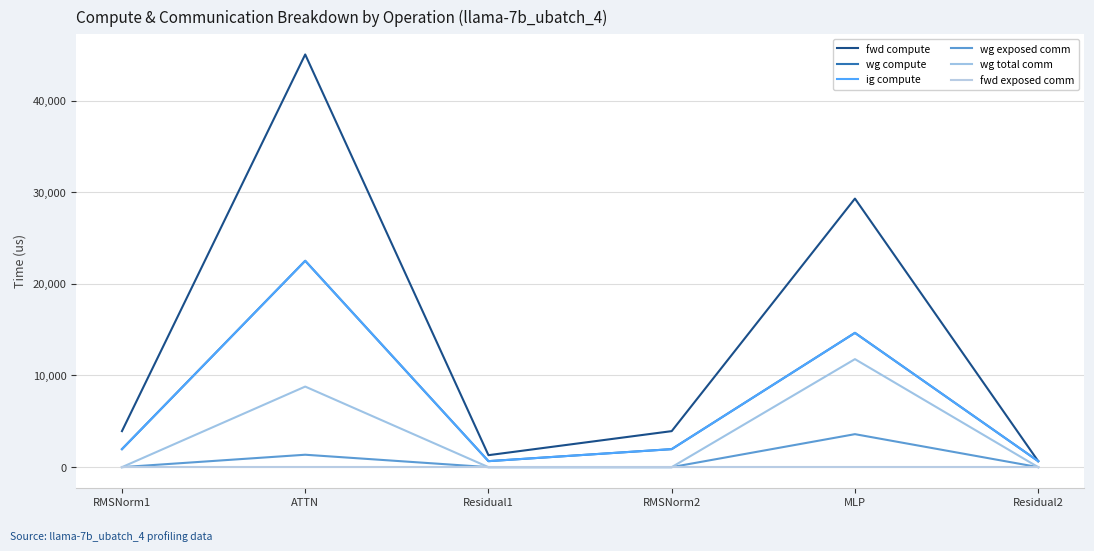

What is the difference between the second highest and second lowest values in the wg compute series?

13998.8